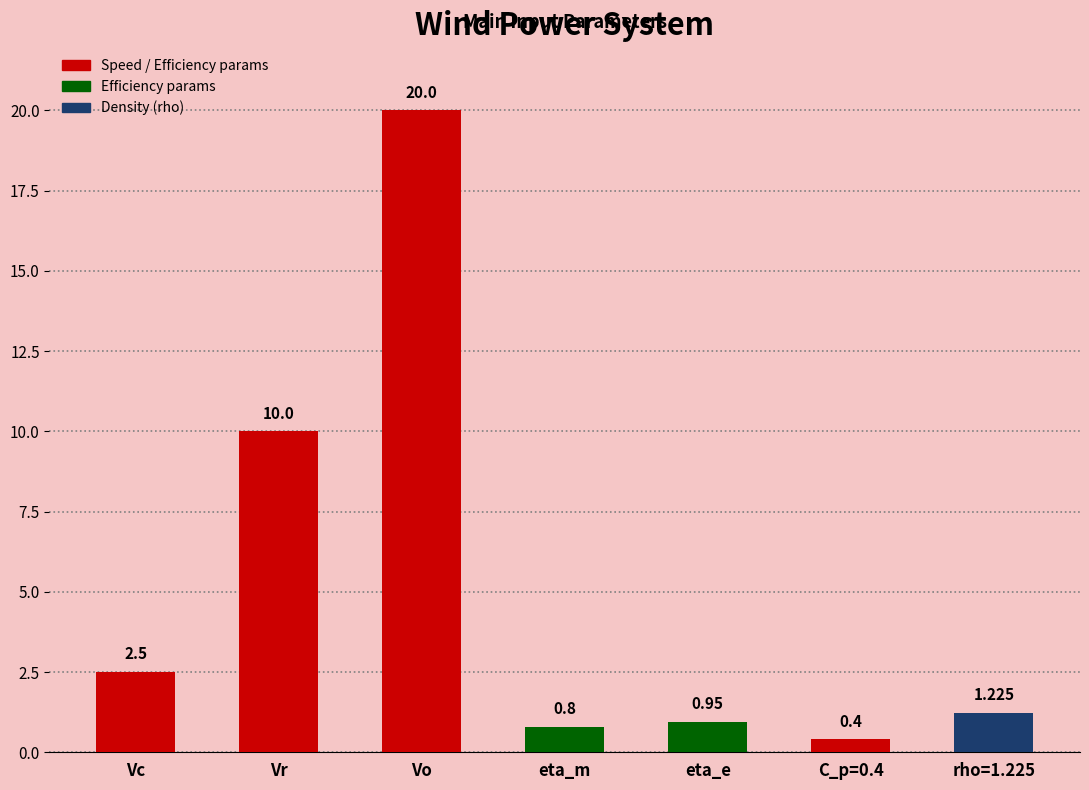

Where does the data first go above 1?

Vc